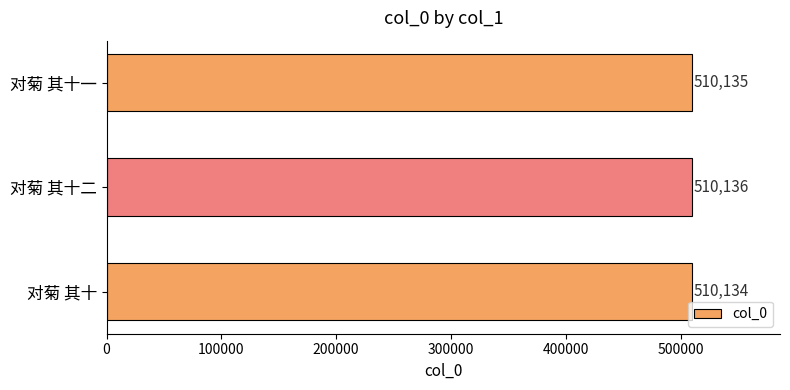

Reading top to bottom, what are all the values shown in this chart?

510135	510136	510134